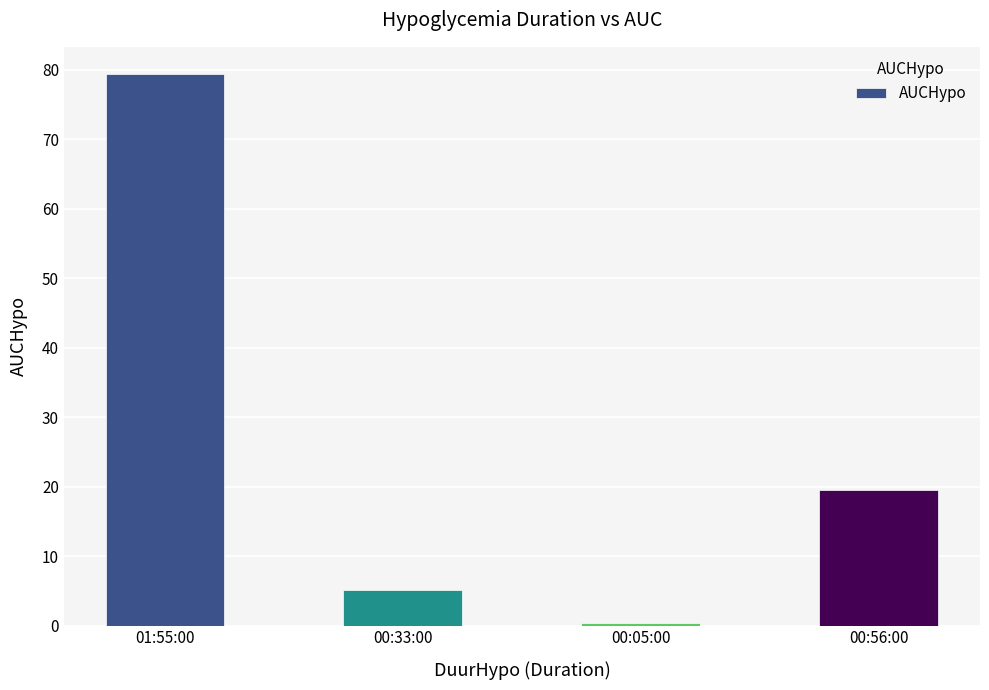

Reading left to right, list all the values displayed in this chart.

01:55:00=79.3	00:33:00=5.1	00:05:00=0.3	00:56:00=19.5